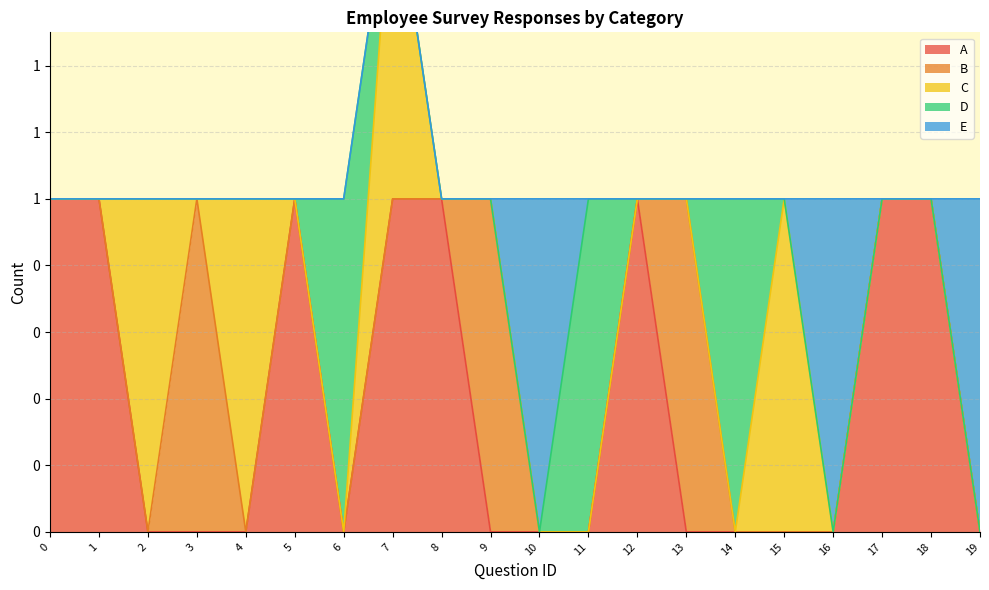

How many intersections are there between E and C?

1